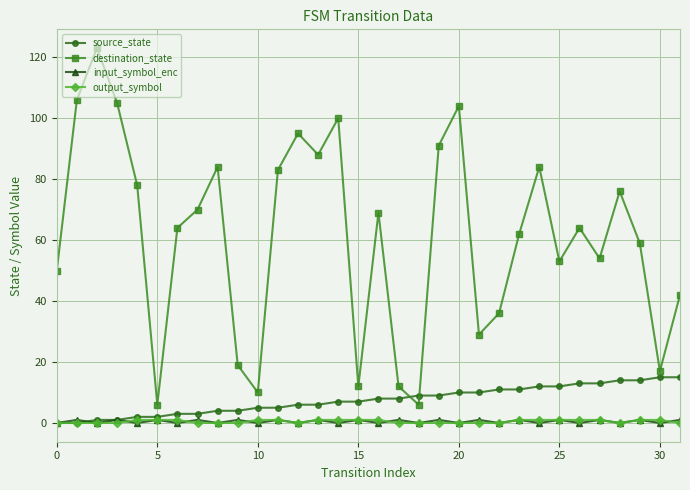

What is the value of the source_state point at the 31st from the left?

15